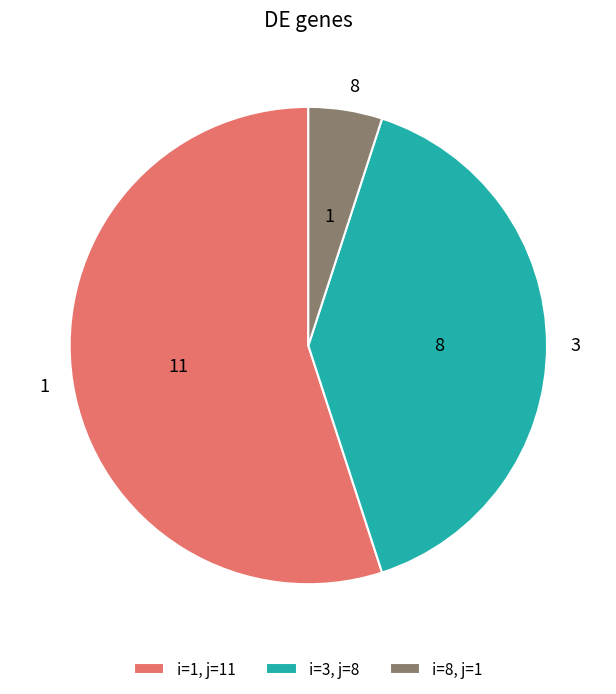

Which has a higher value, 8 or 3?

3